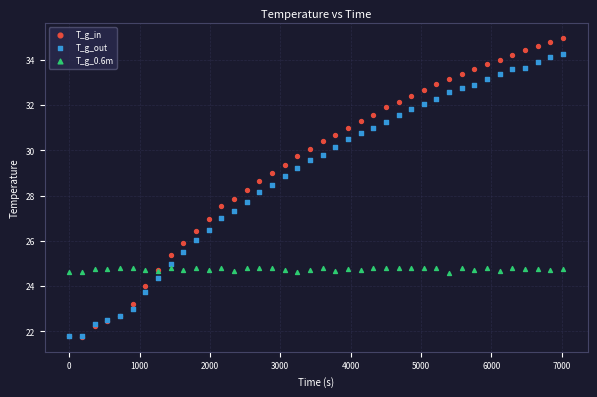

What are all the series names shown in the legend?

T_g_in, T_g_out, T_g_0.6m